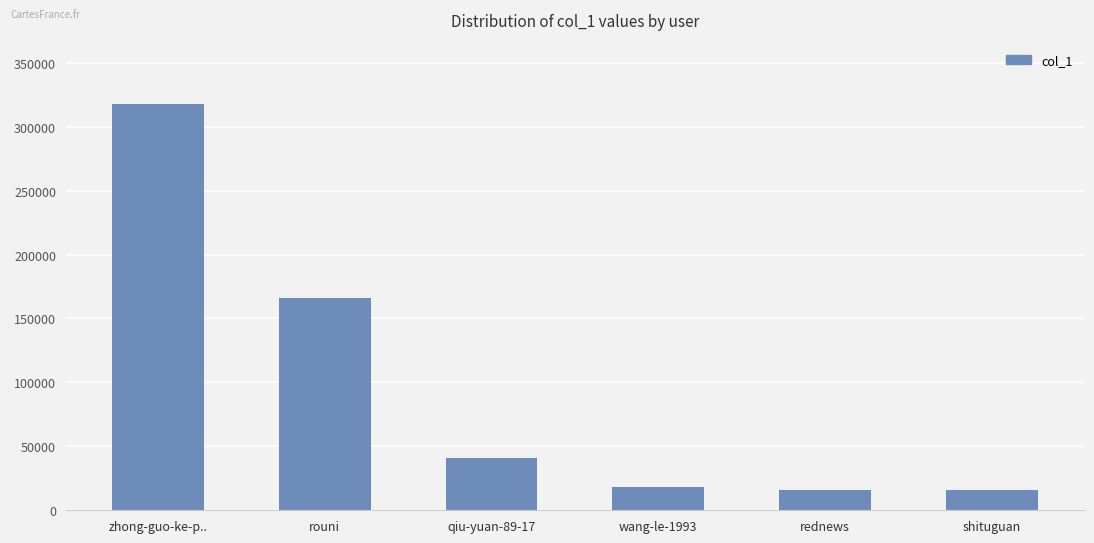

True or false: the data shows 16242 at rednews.

True